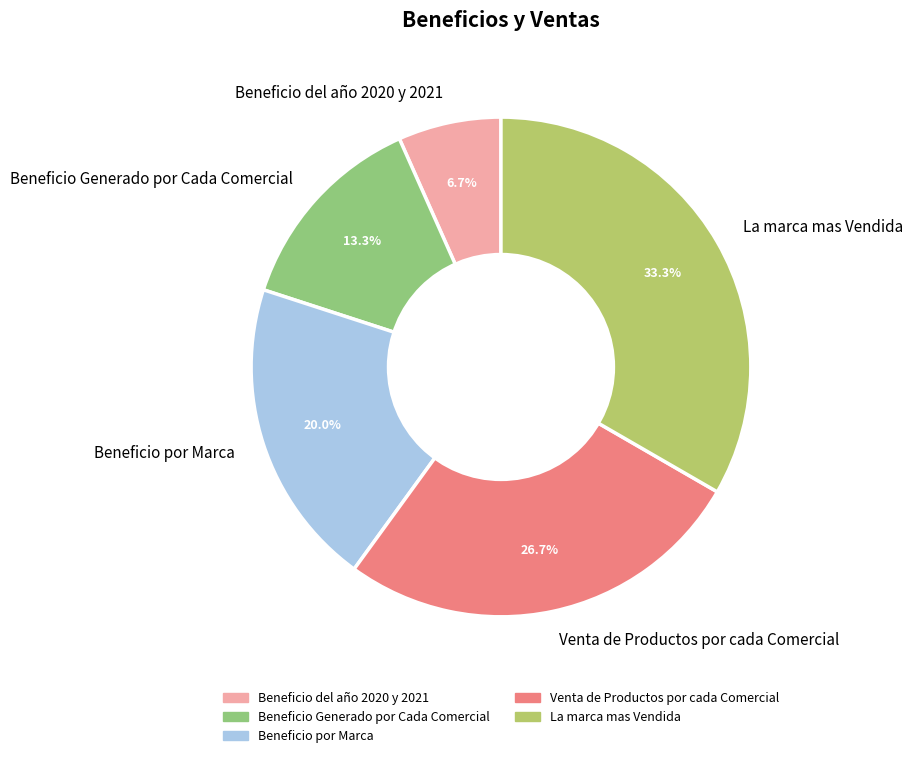

To the nearest percent, what is the average slice percentage?

20%